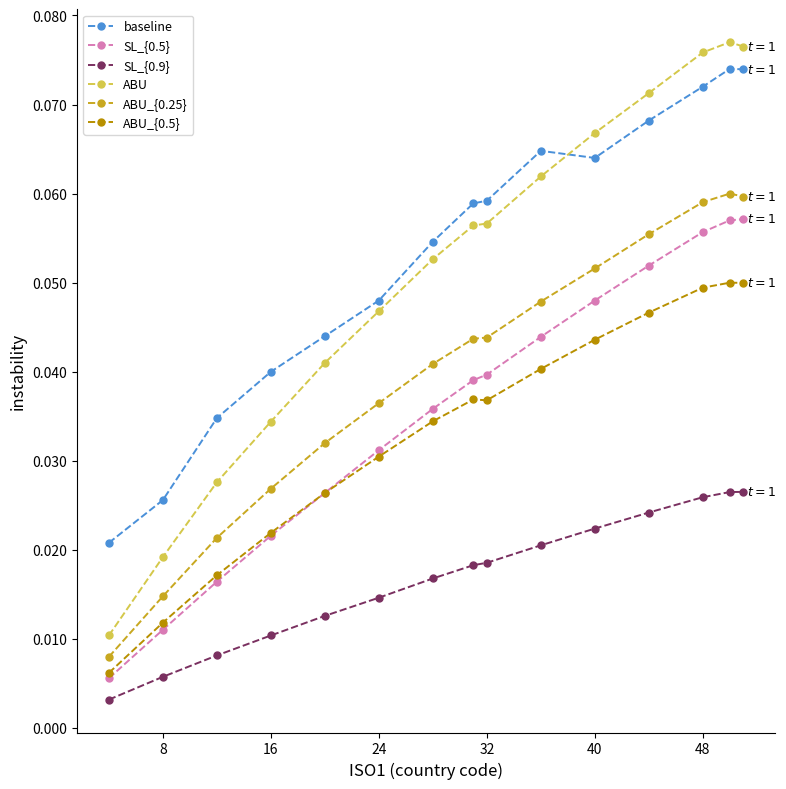

Count the SL_{0.9} values in the range 0 to 1.

15